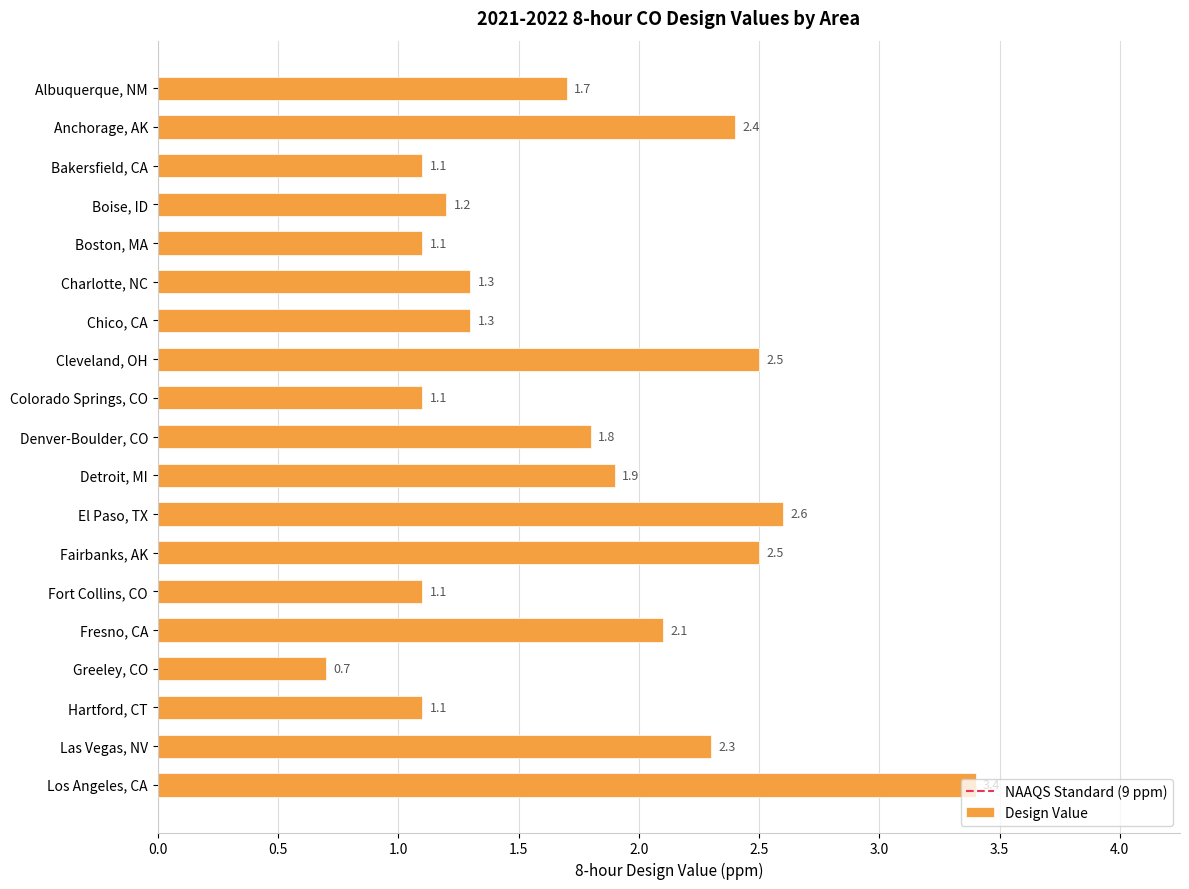

The value at Colorado Springs, CO is 0.8. True or false?

False